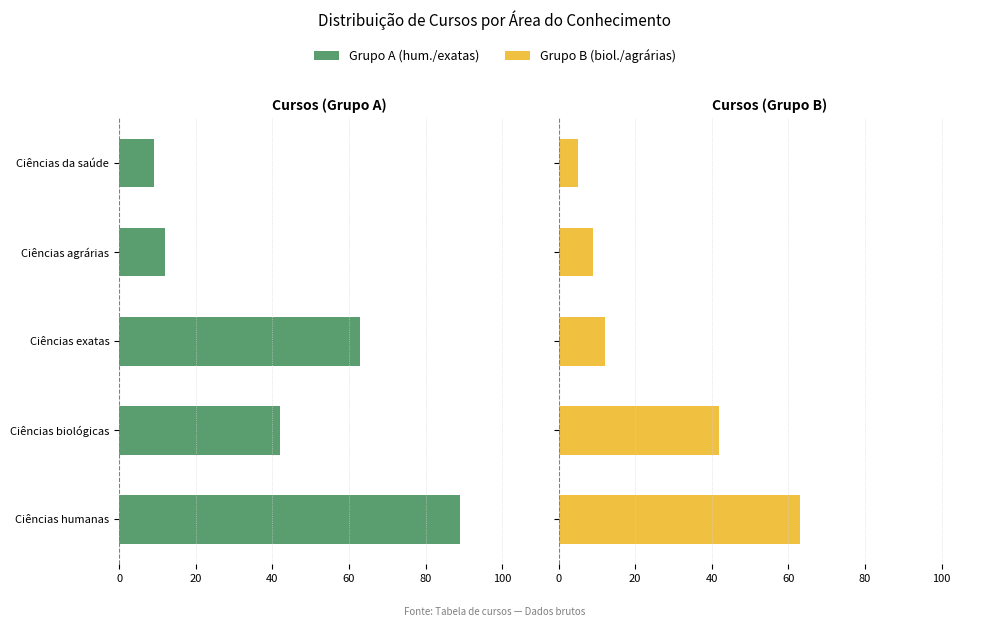

How many bars are there in total?

10